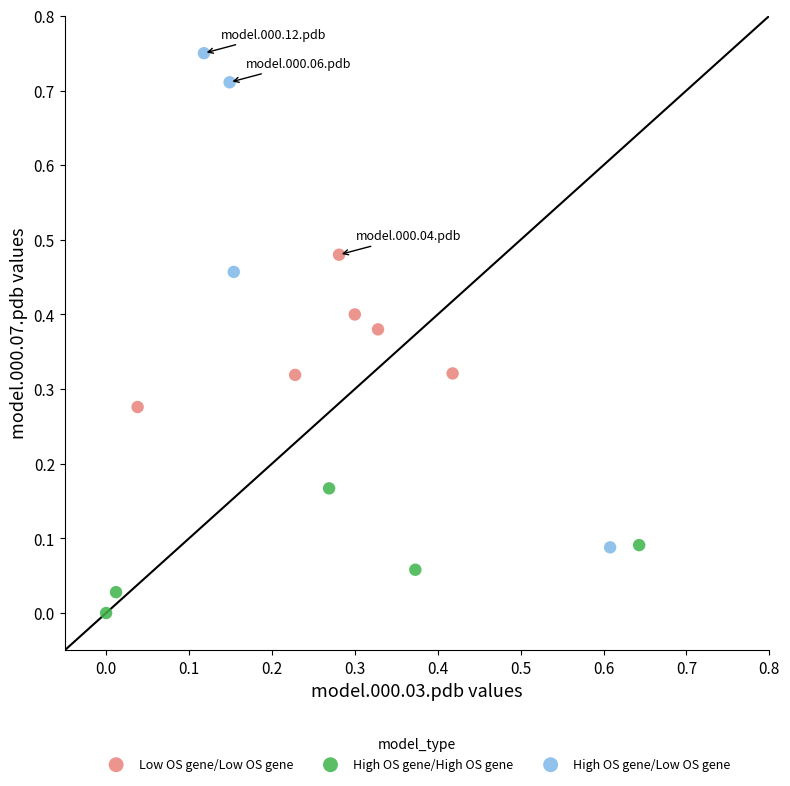

Which series has the widest spread of Y values?

High OS gene/Low OS gene